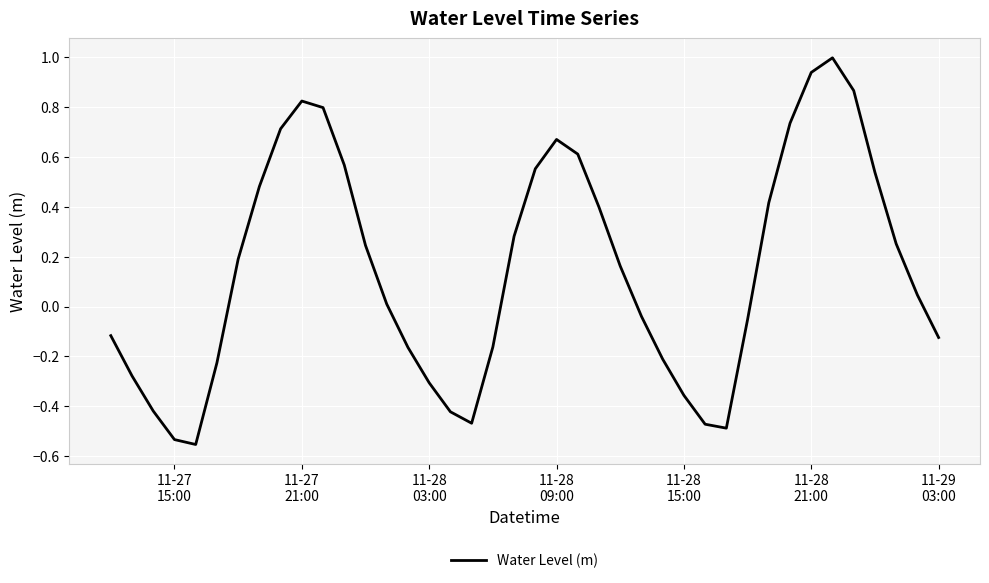

What is the maximum value shown in the chart?

1.0